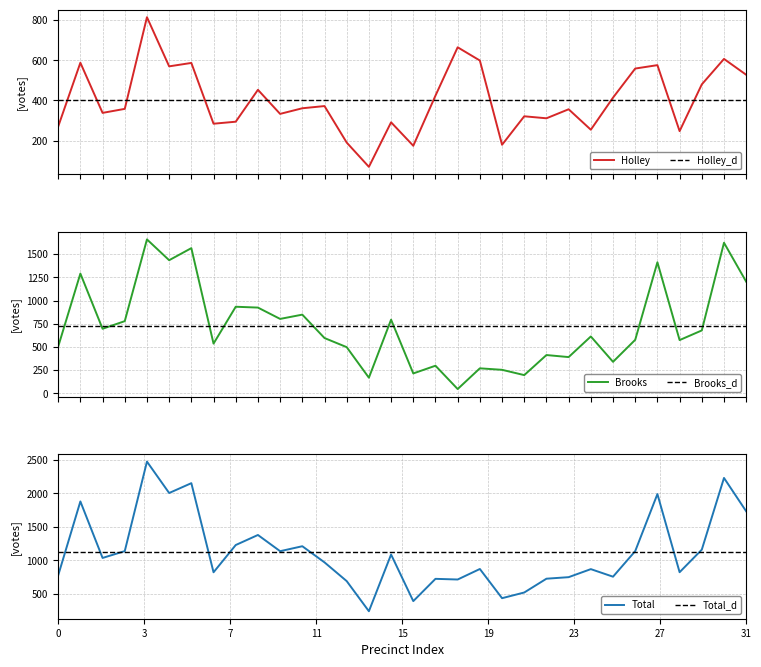

Which series has the largest total across all categories?

Total